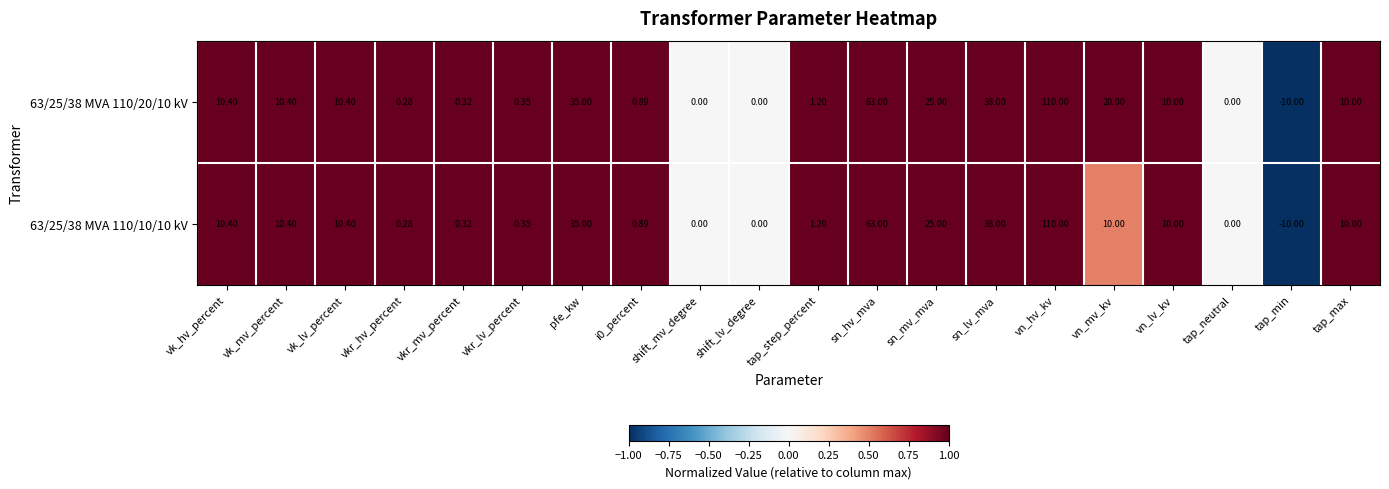

Which series has the largest total across all categories?

63/25/38 MVA 110/20/10 kV